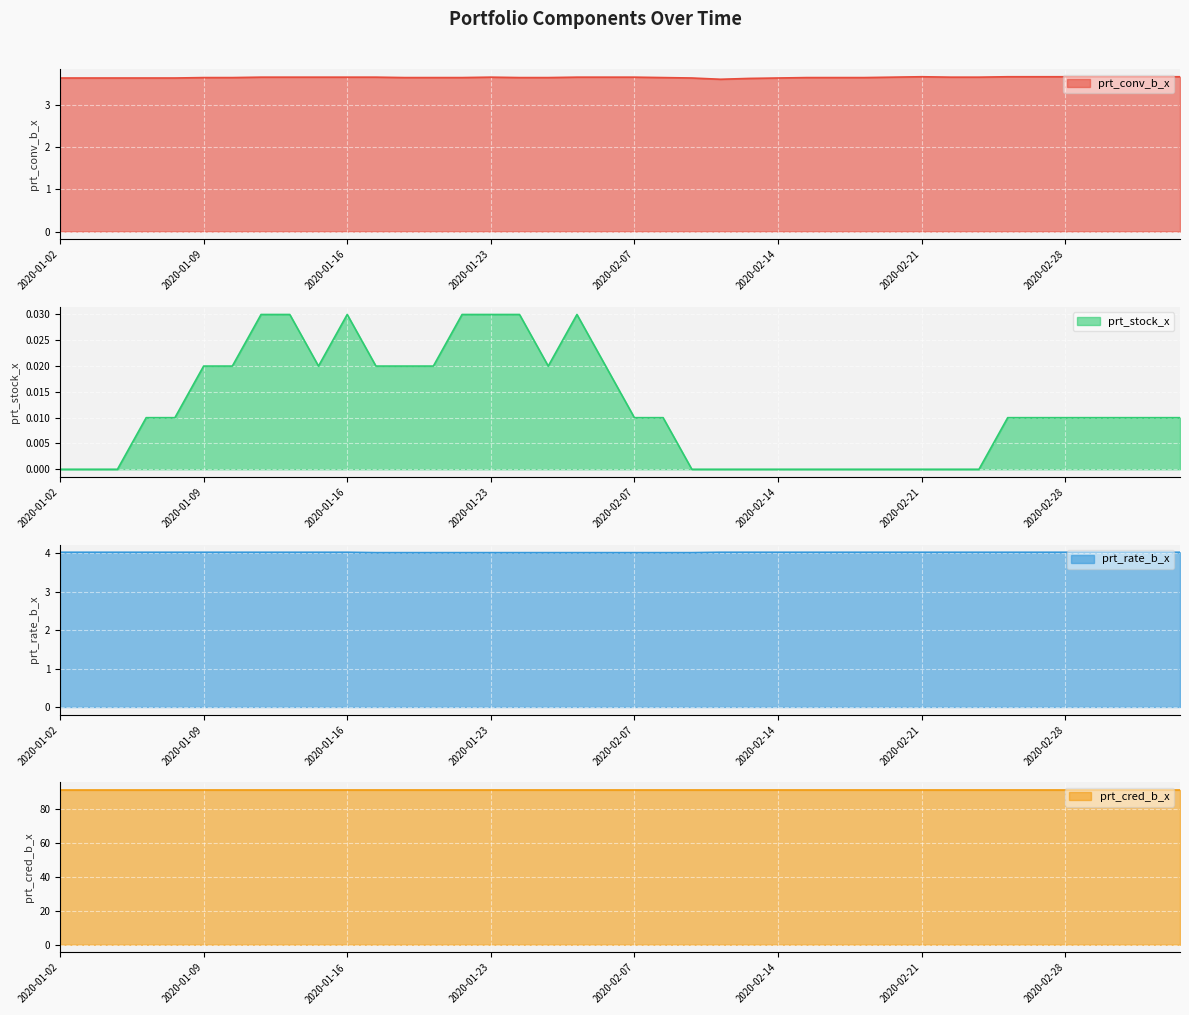

How many lines are shown in the chart?

4